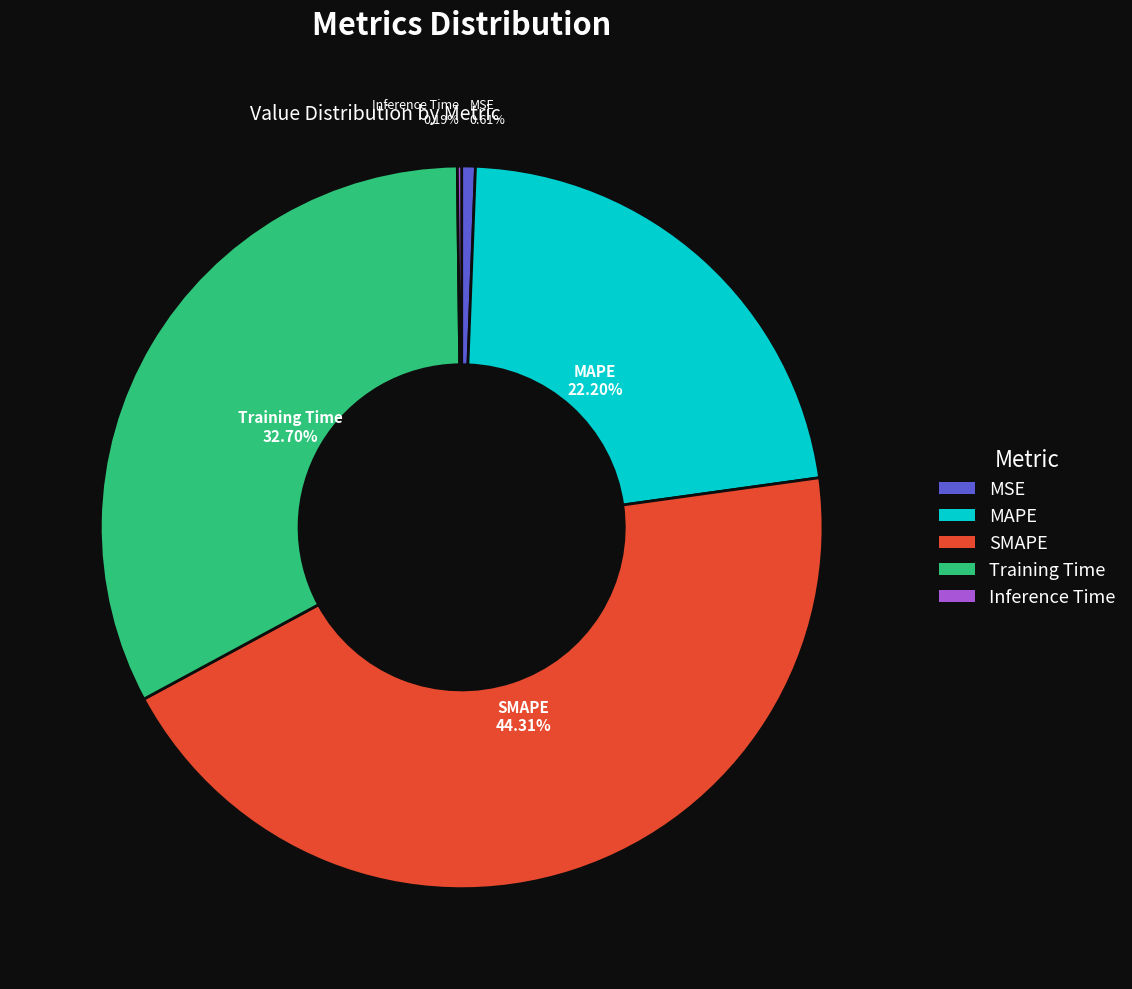

Does SMAPE represent more than half of the total?

No